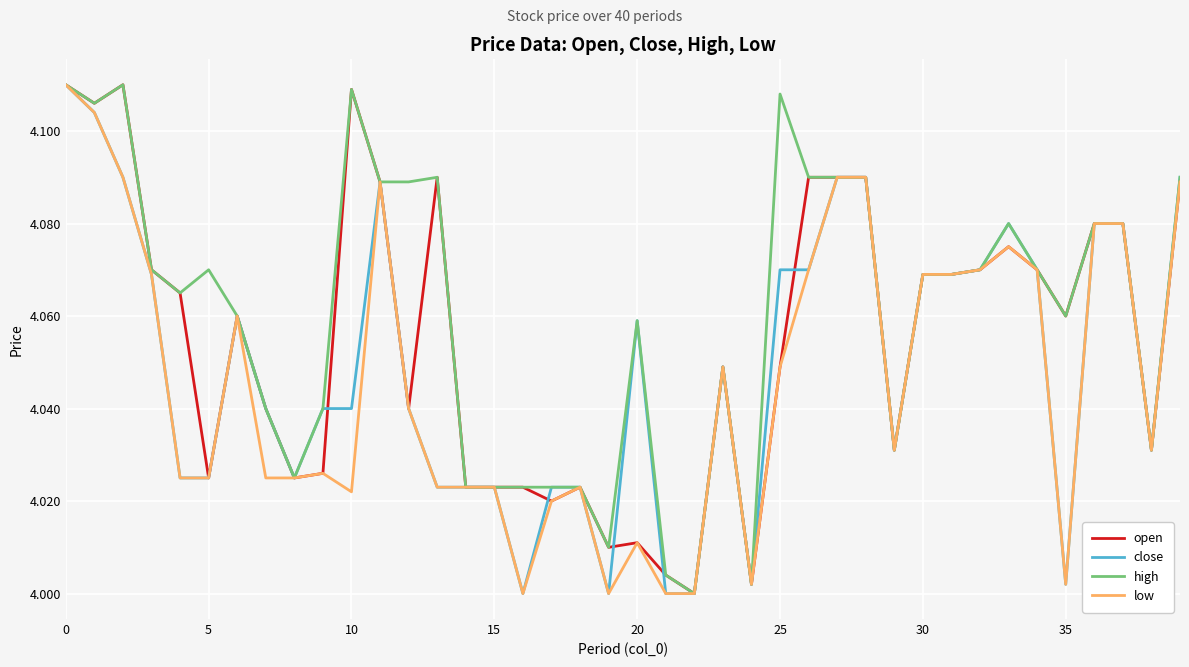

Rank the series by their average value, from highest to lowest.

high, open, close, low